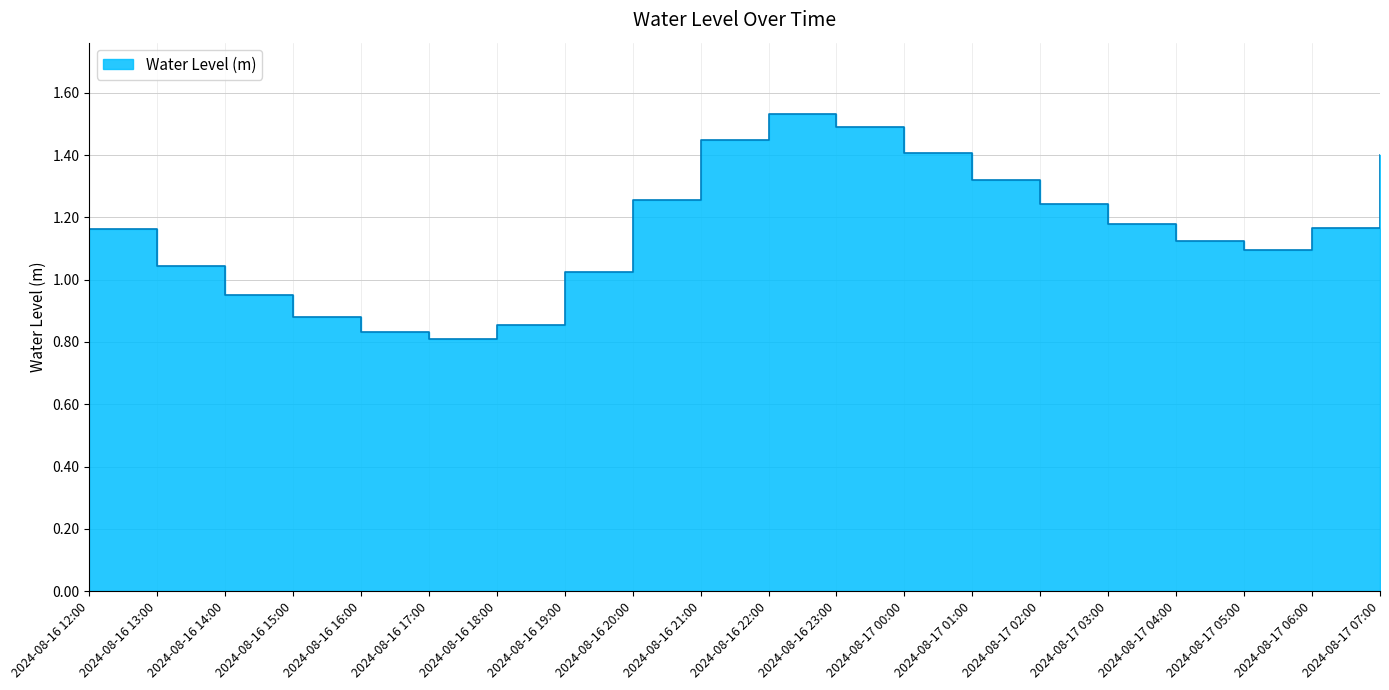

How many lines are shown in the chart?

1